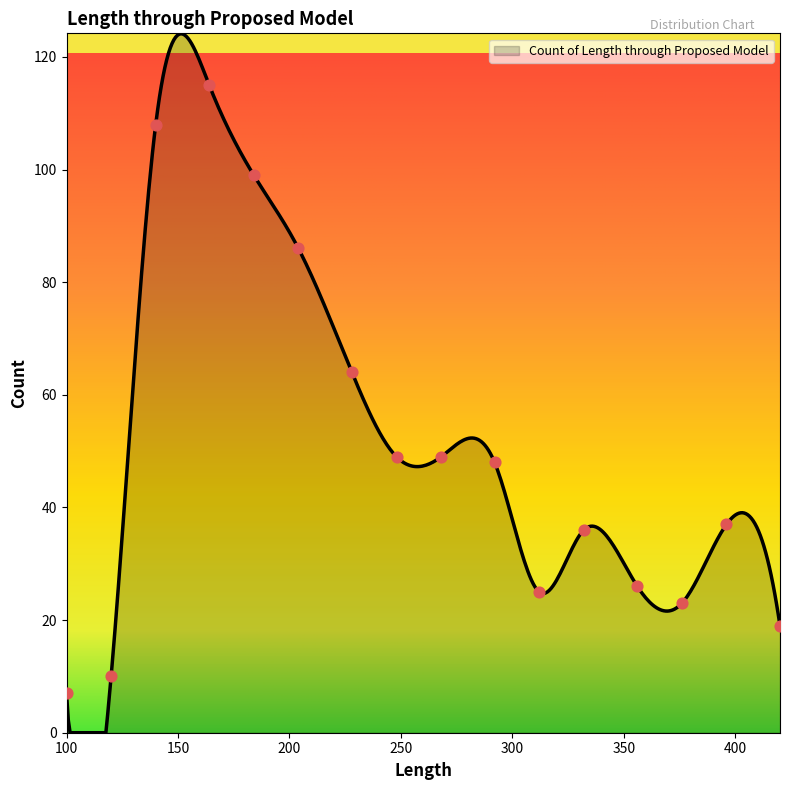

Approximately how many times larger is the value at 376 compared to 164?

0.2